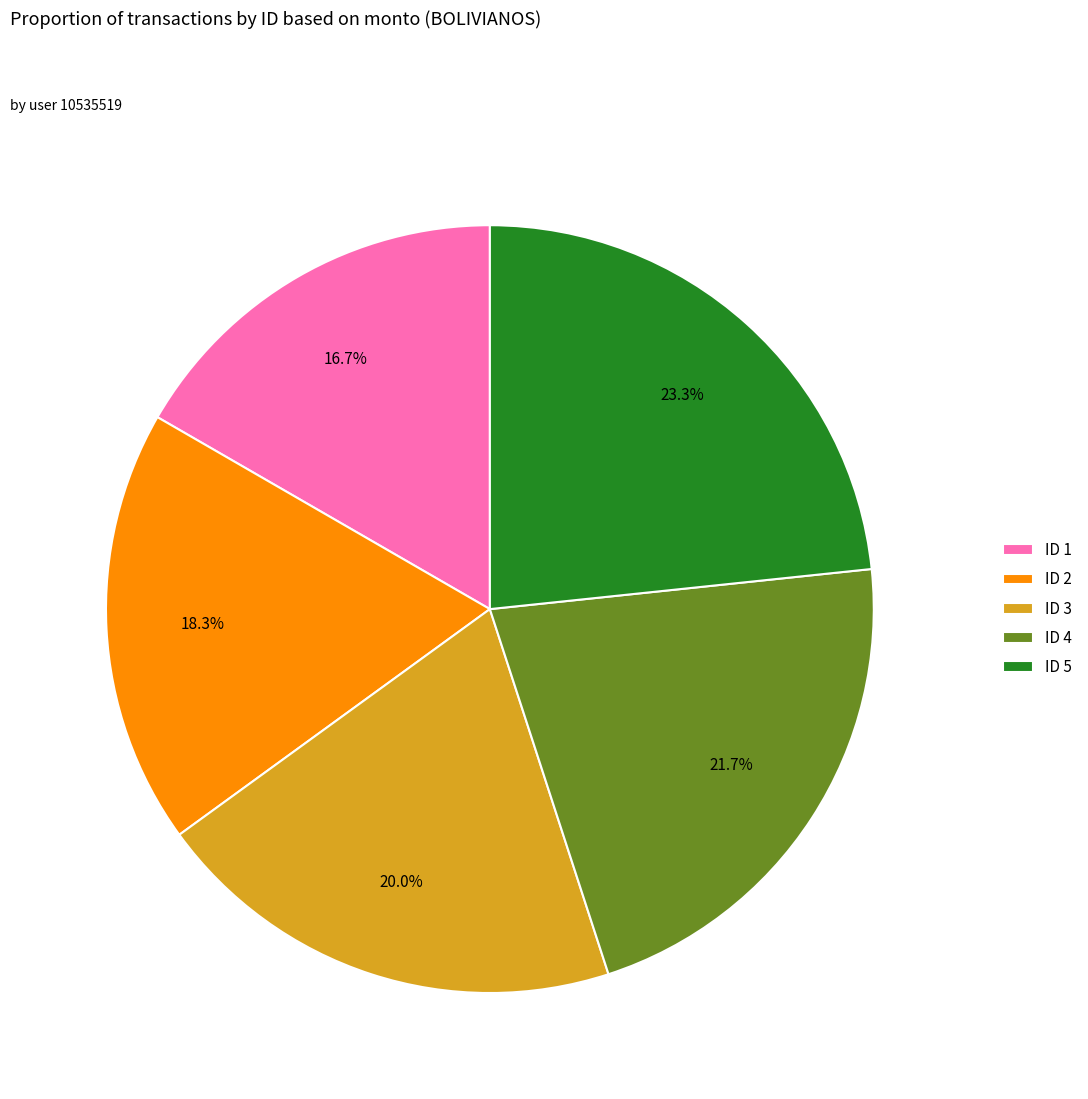

Does any single category account for the majority?

No